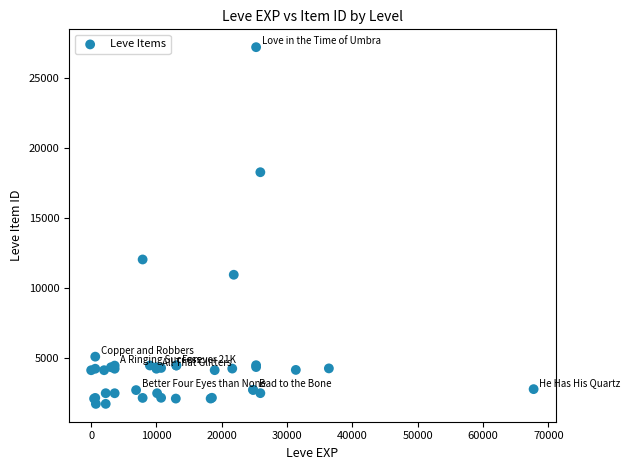

What Y value in the scatter plot is closest to 14448?

12018